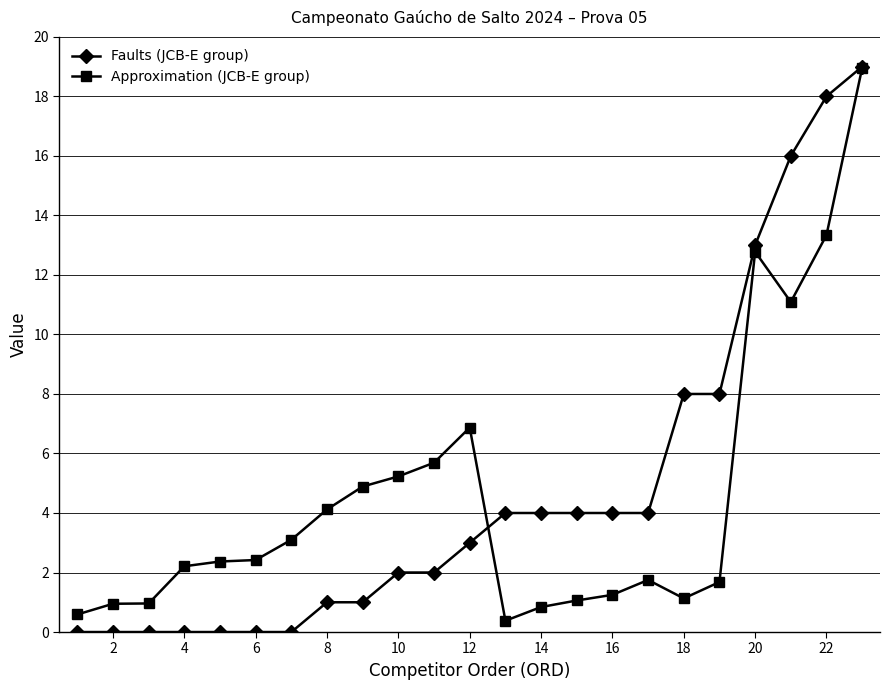

At how many categories does at least one series exceed 14?

3